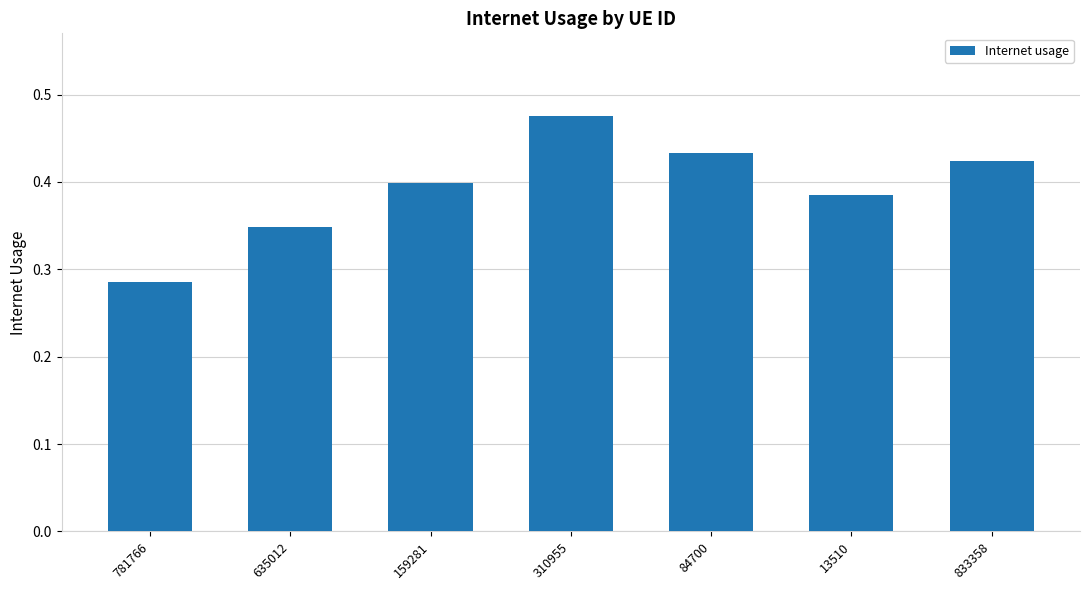

How many series are shown in this chart?

1